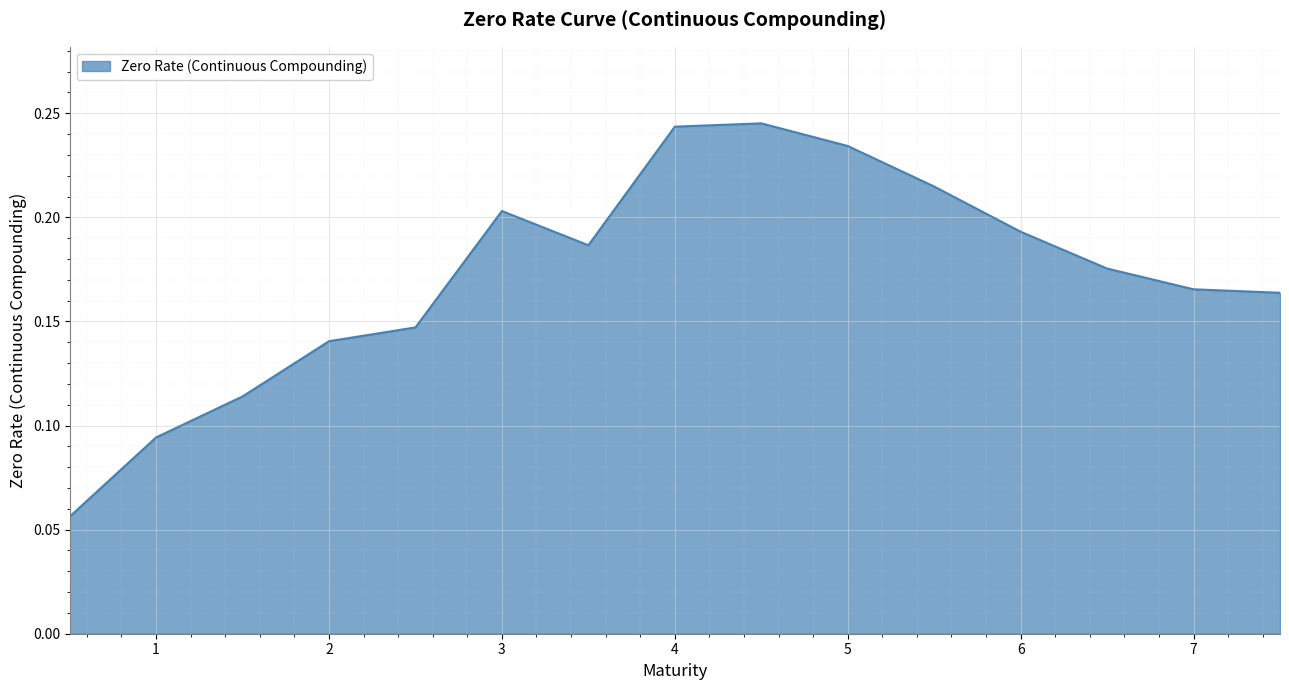

Reading left to right, transcribe all the data shown in this chart.

0.5=0.1	1.0=0.1	1.5=0.1	2.0=0.1	2.5=0.1	3.0=0.2	3.5=0.2	4.0=0.2	4.5=0.2	5.0=0.2	5.5=0.2	6.0=0.2	6.5=0.2	7.0=0.2	7.5=0.2